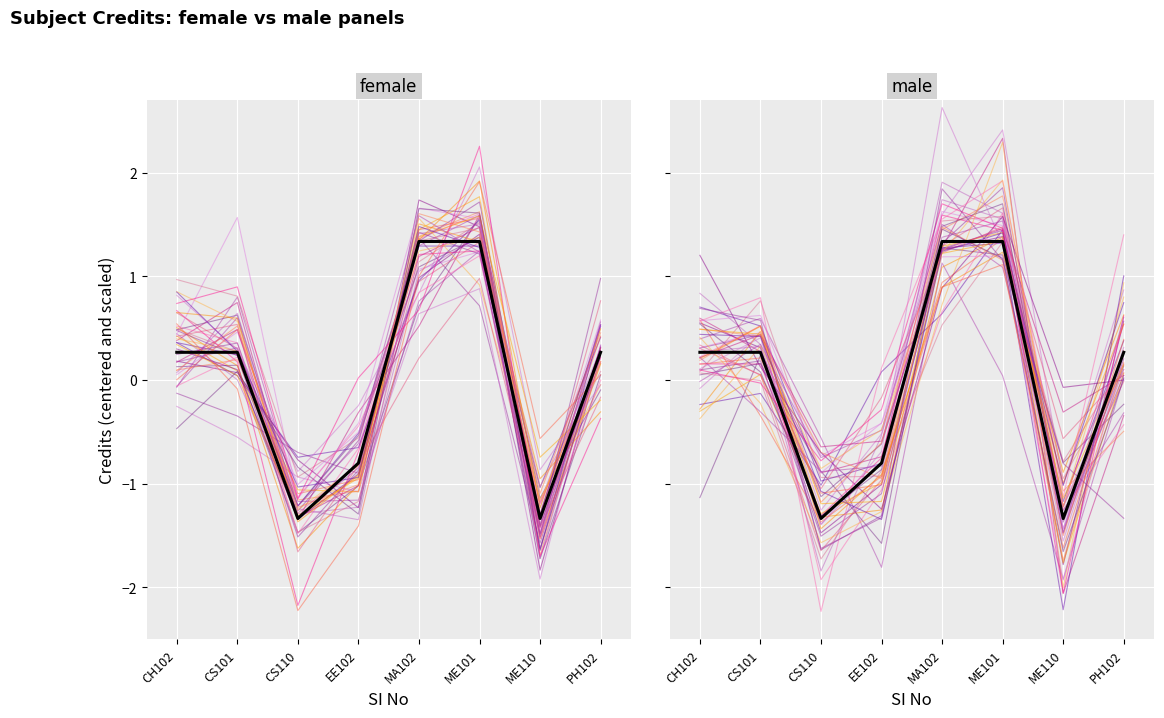

Which series changed the most between MA102 and PH102?

Mean (female)